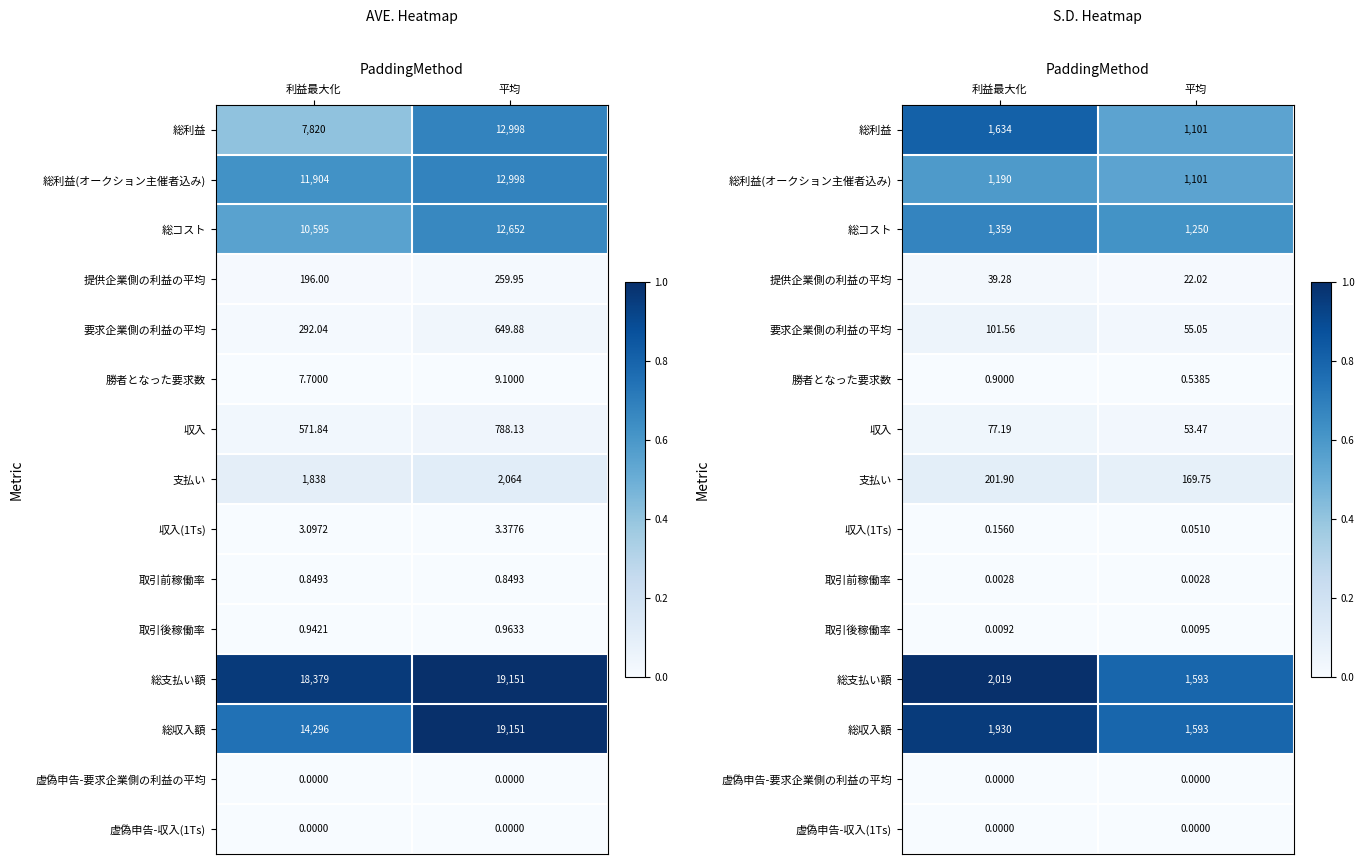

At which category does the chart reach its peak across all series?

利益最大化